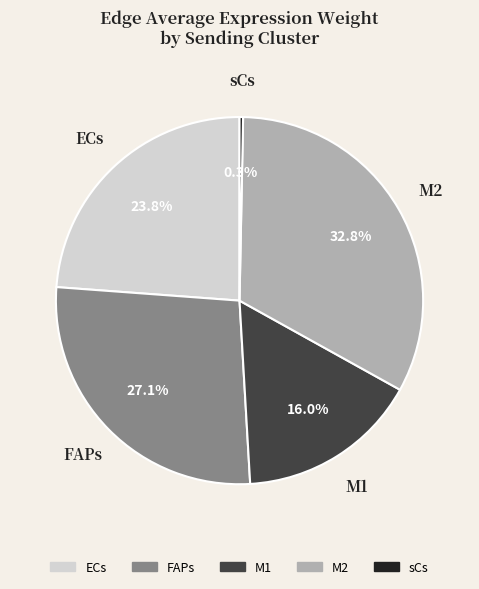

Which slice is the largest?

M2